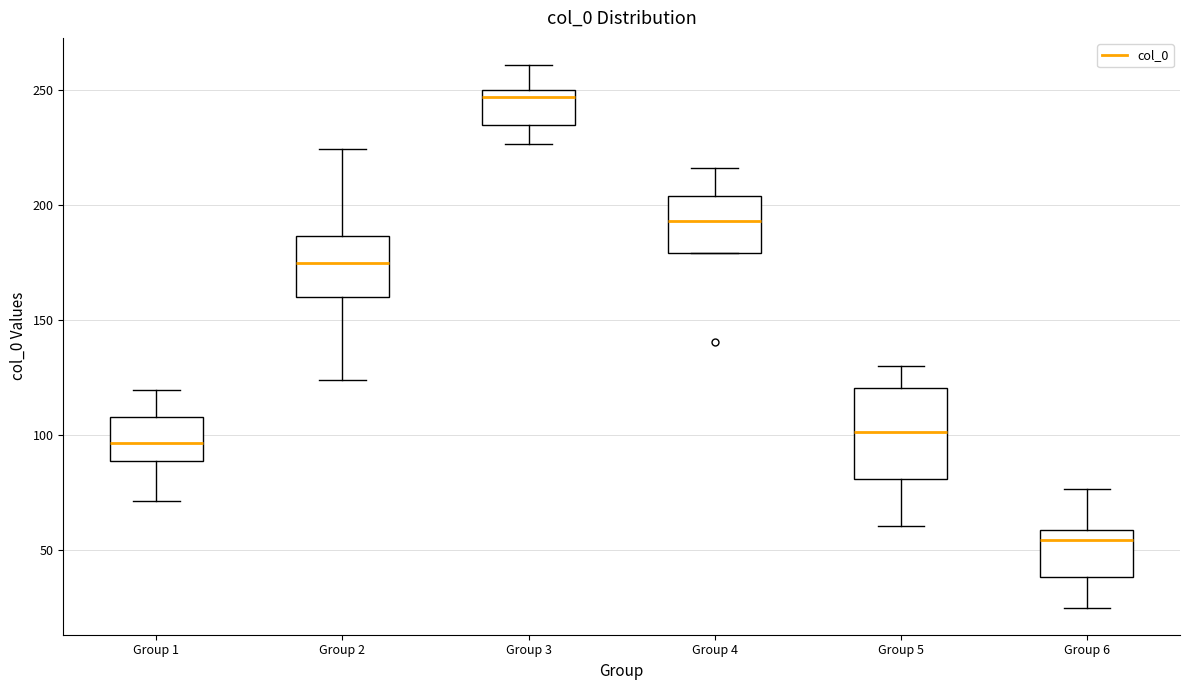

Reading left to right, transcribe this box plot: for each box, give where its median line is, the range the box spans, and where its two whiskers end, as read against the y-axis. The values are not printed on the chart, so give them approximately, as read against the axis.

Group 1: median 95, box 90 to 110, whiskers 70 to 120
Group 2: median 175, box 160 to 185, whiskers 125 to 225
Group 3: median 245, box 235 to 250, whiskers 225 to 260
Group 4: median 195, box 180 to 205, whiskers 180 to 215
Group 5: median 100, box 80 to 120, whiskers 60 to 130
Group 6: median 55, box 40 to 60, whiskers 25 to 75